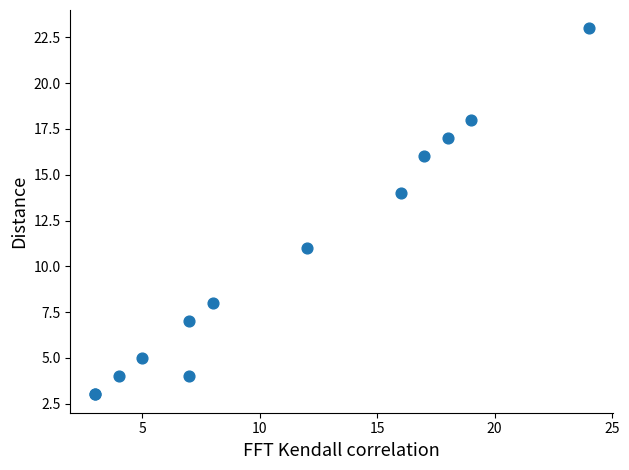

What Y value in the scatter plot is closest to 13?

14